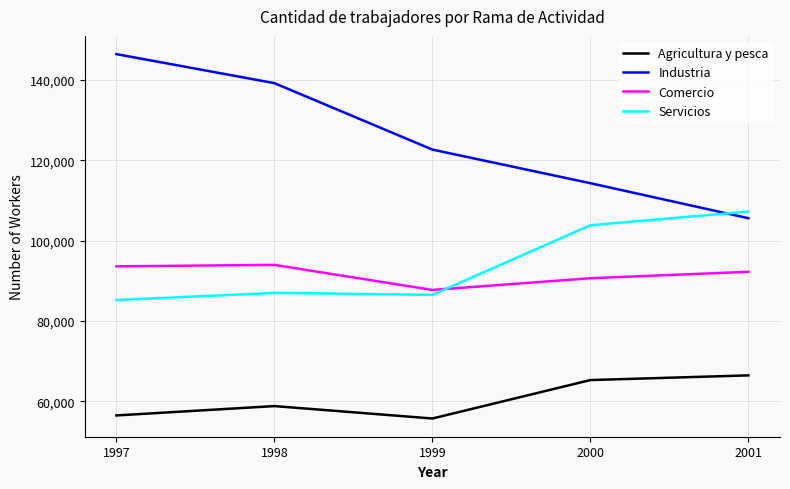

Count the number of data series in this chart.

4